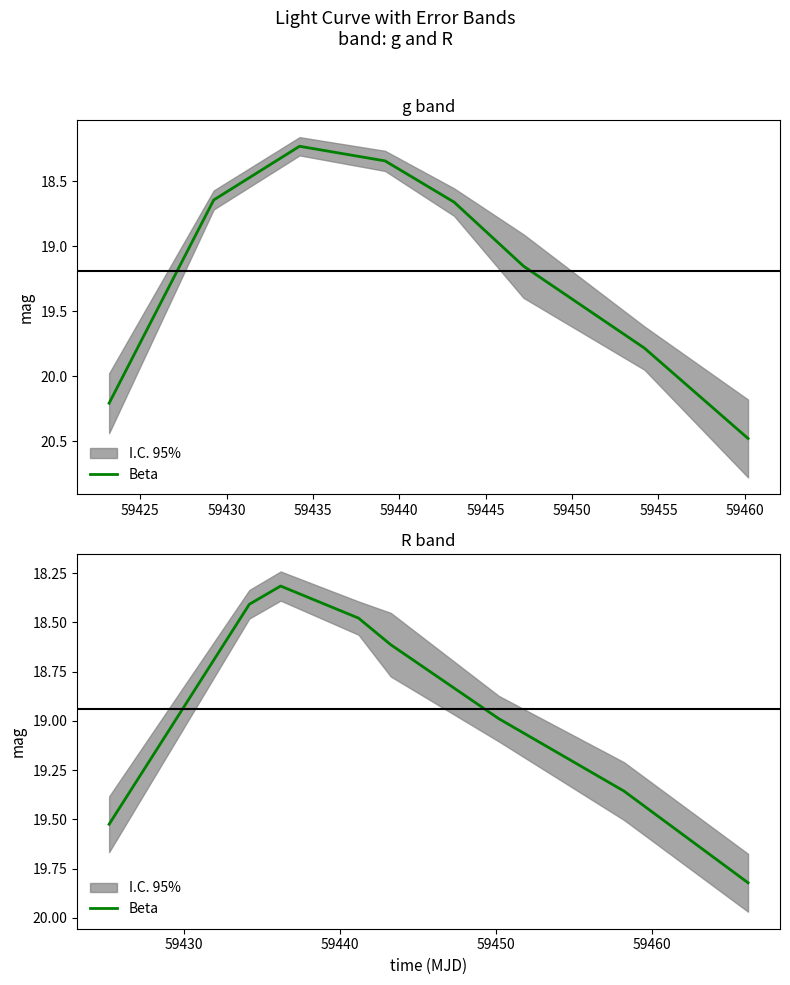

What is the difference between the maximum and minimum values?

1.5